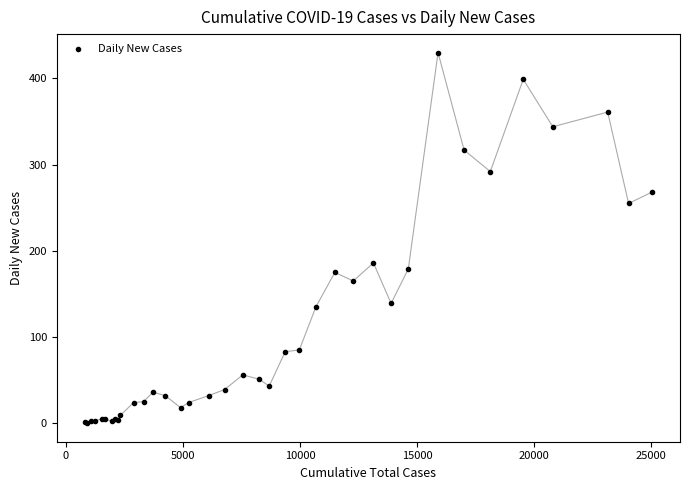

What Y value in the scatter plot is closest to 215?

186